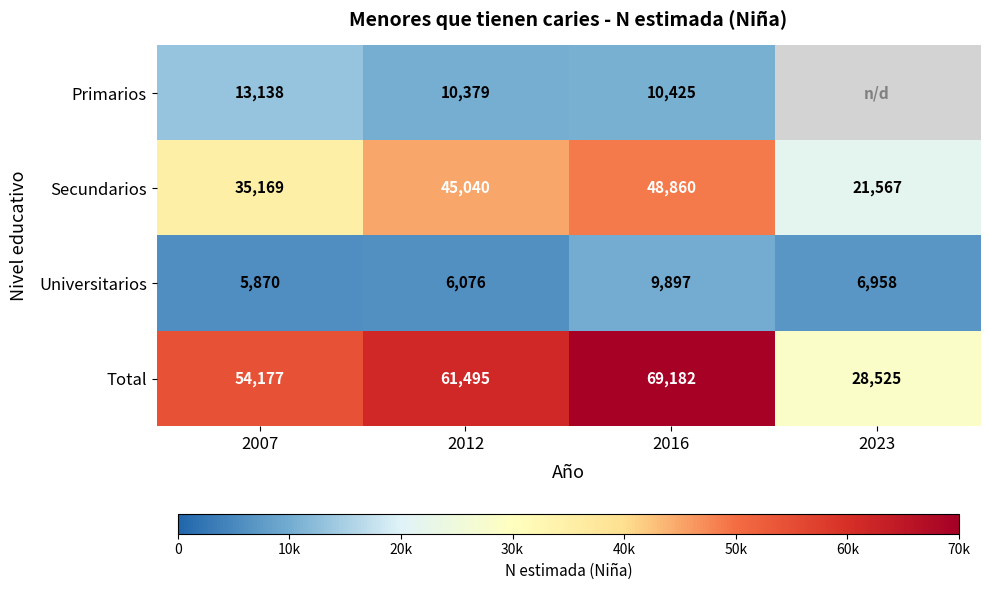

True or false: Total has a value of 69182 at 2016.

True